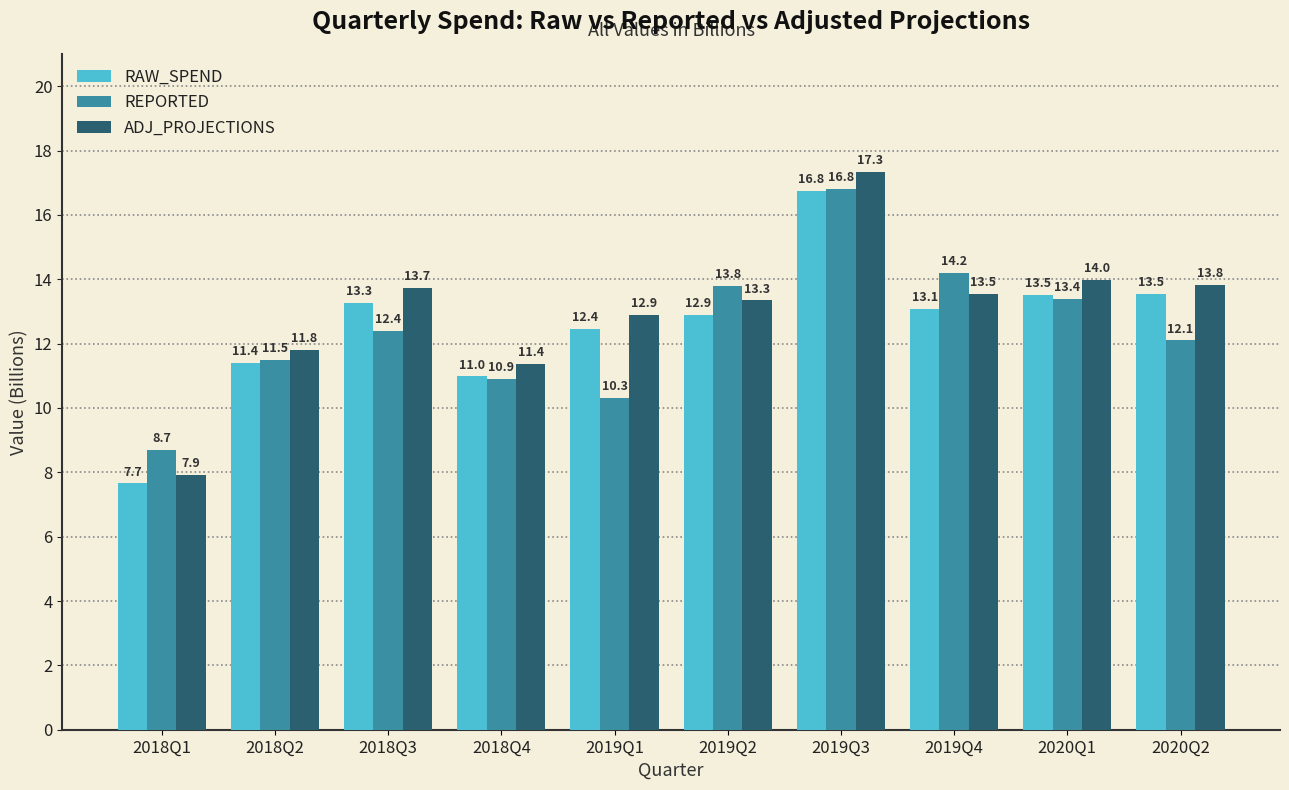

Between 2018Q4 and 2019Q1, which series saw the biggest shift?

ADJ_PROJECTIONS